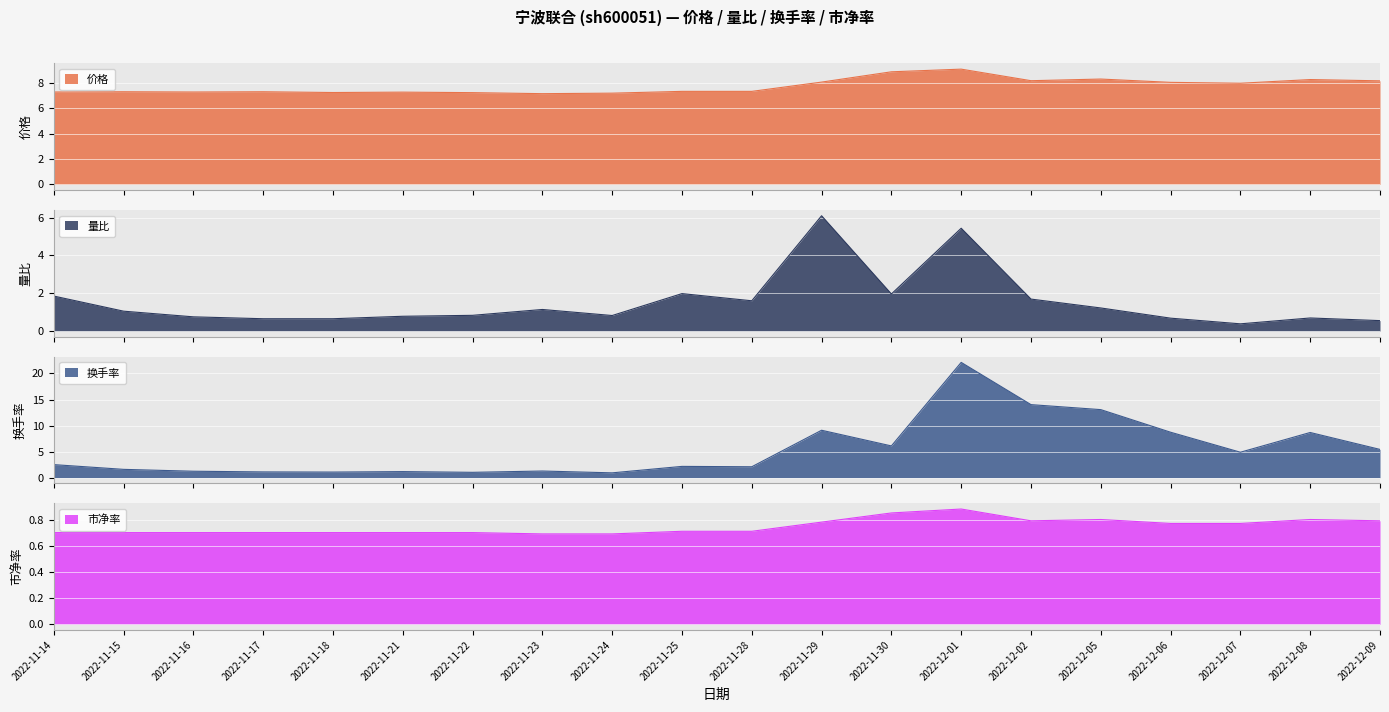

At how many categories does at least one series exceed 0?

20